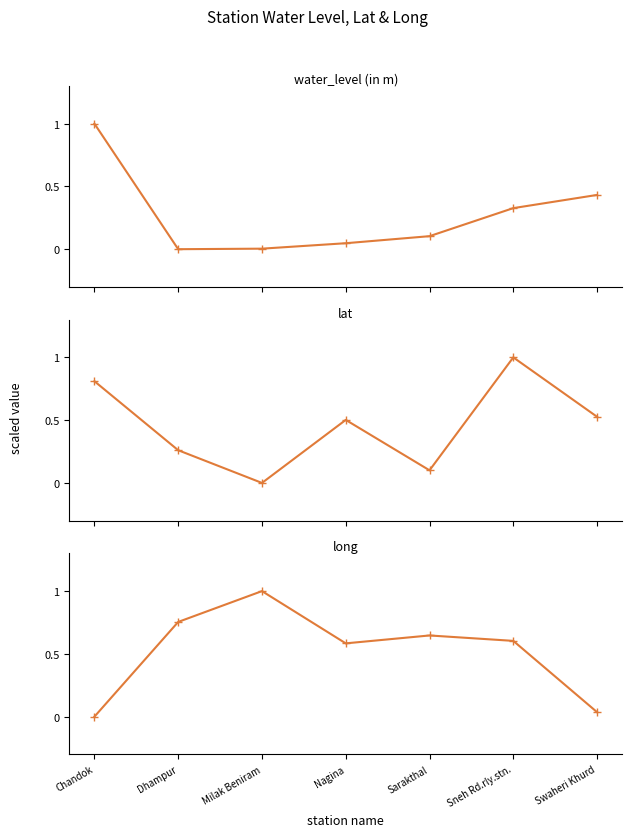

What value does the lat series have at Sneh Rd.rly.stn.?

1.0